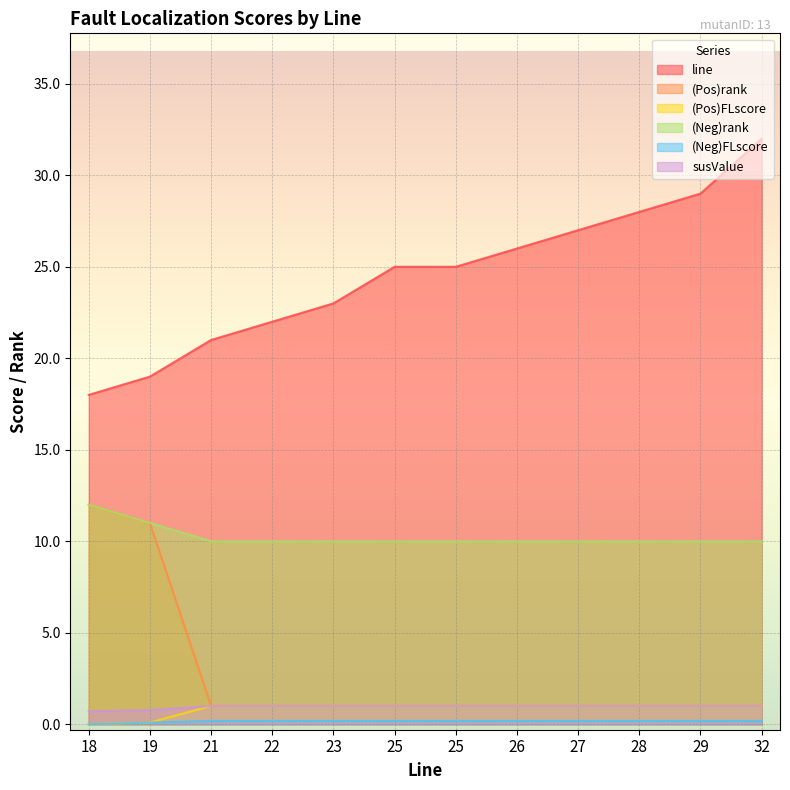

Rank the series by their maximum value, from highest to lowest.

line, (Pos)rank, (Neg)rank, (Pos)FLscore, susValue, (Neg)FLscore